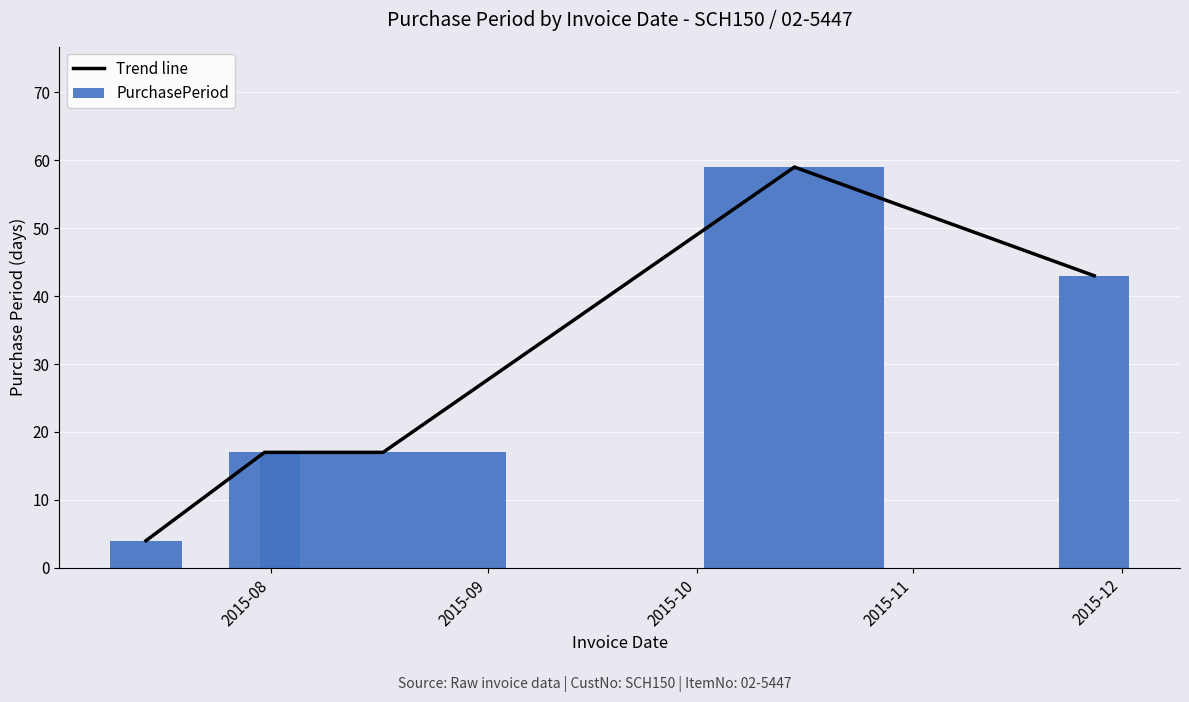

What is the sum of all PurchasePeriod values?

140